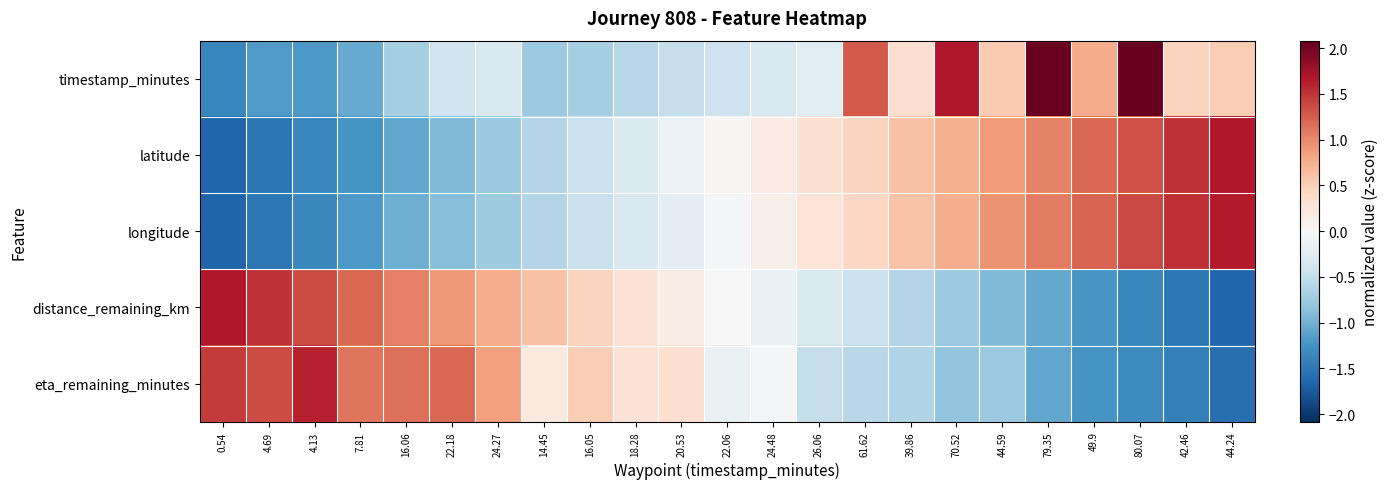

What is the total value across all series at 24.48?

-0.2